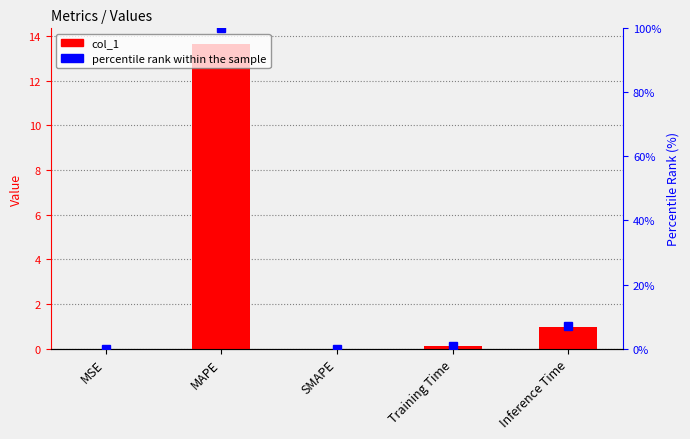

The value of col_1 at Training Time is 0.1. True or false?

True